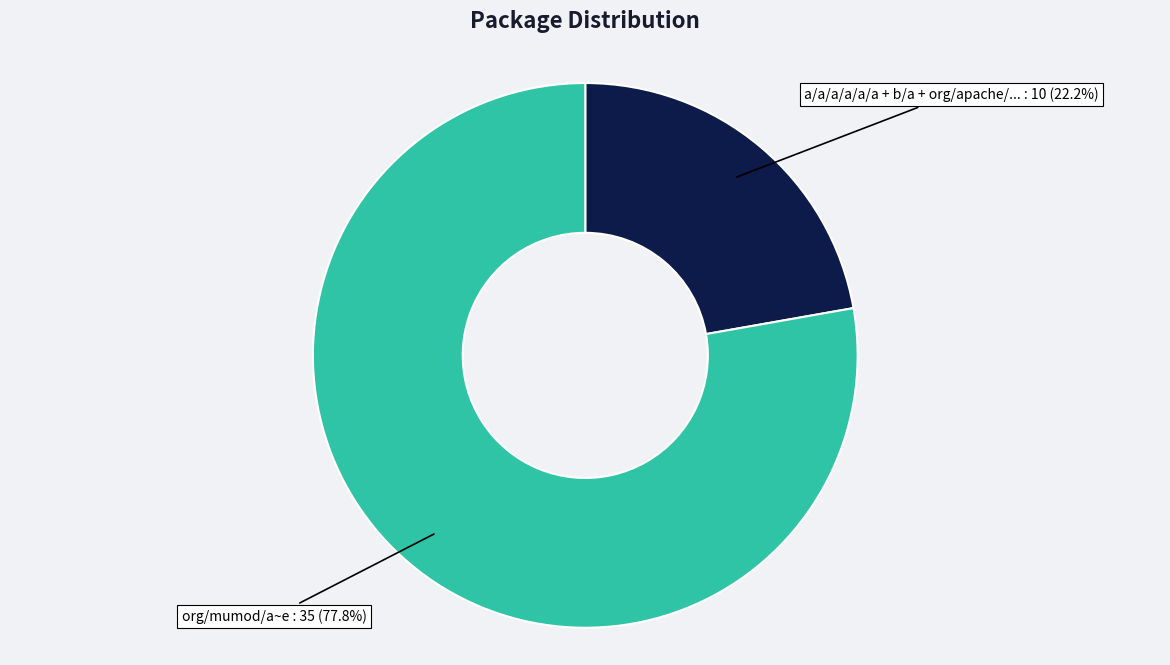

Is there any slice that represents more than half of the pie?

Yes